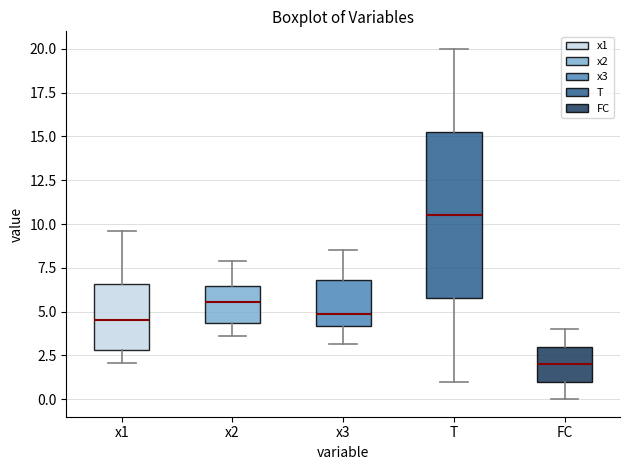

Reading left to right, transcribe this box plot: for each box, give where its median line is, the range the box spans, and where its two whiskers end, as read against the y-axis. The values are not printed on the chart, so give them approximately, as read against the axis.

x1: median 4.5, box 3.0 to 6.5, whiskers 2.0 to 9.5
x2: median 5.5, box 4.5 to 6.5, whiskers 3.5 to 8.0
x3: median 5.0, box 4.0 to 7.0, whiskers 3.0 to 8.5
T: median 10.5, box 6.0 to 15.5, whiskers 1.0 to 20.0
FC: median 2.0, box 1.0 to 3.0, whiskers 0.0 to 4.0